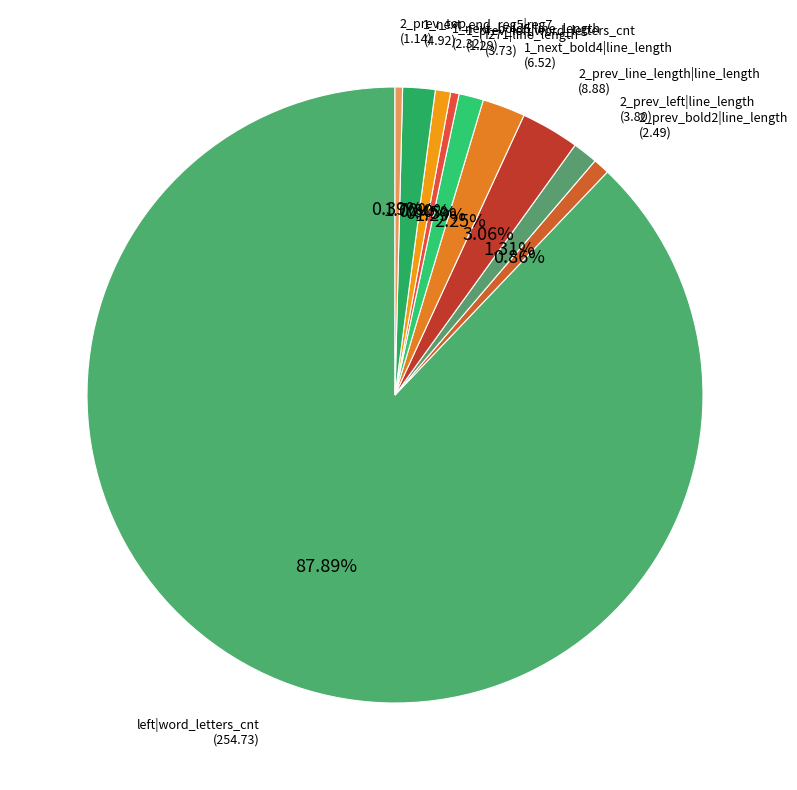

Rank the categories by value from lowest to highest.

bold3|list_cont, 2_prev_top, 1_prev_left|word_letters_cnt, 1_next_bold5|line_length, 2_prev_bold2|line_length, f271|line_length, 2_prev_left|line_length, 1_next_end_reg5|reg7, 1_next_bold4|line_length, 2_prev_line_length|line_length, left|word_letters_cnt